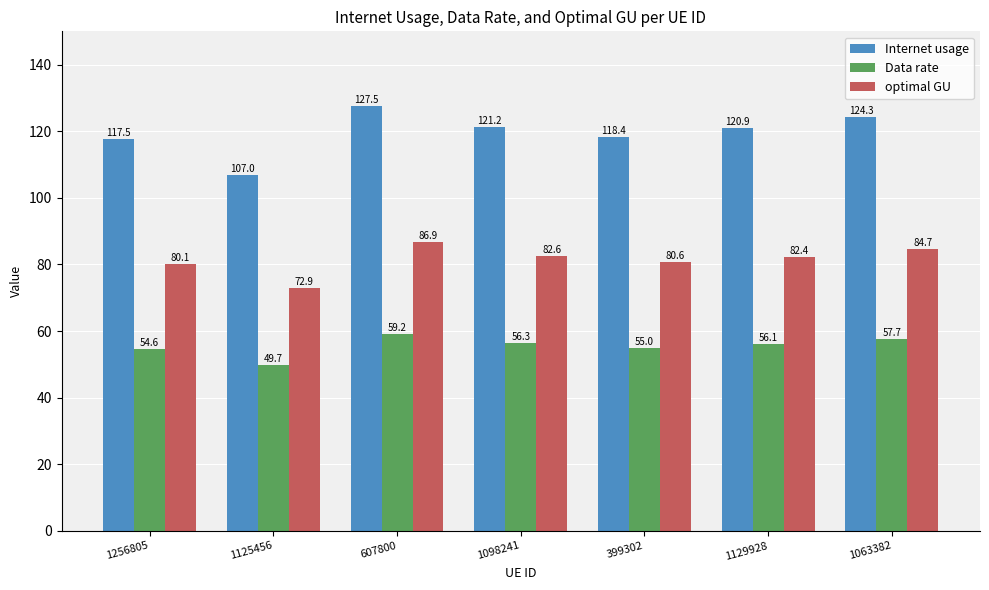

What is the label of the 6th bar from the right?

1125456